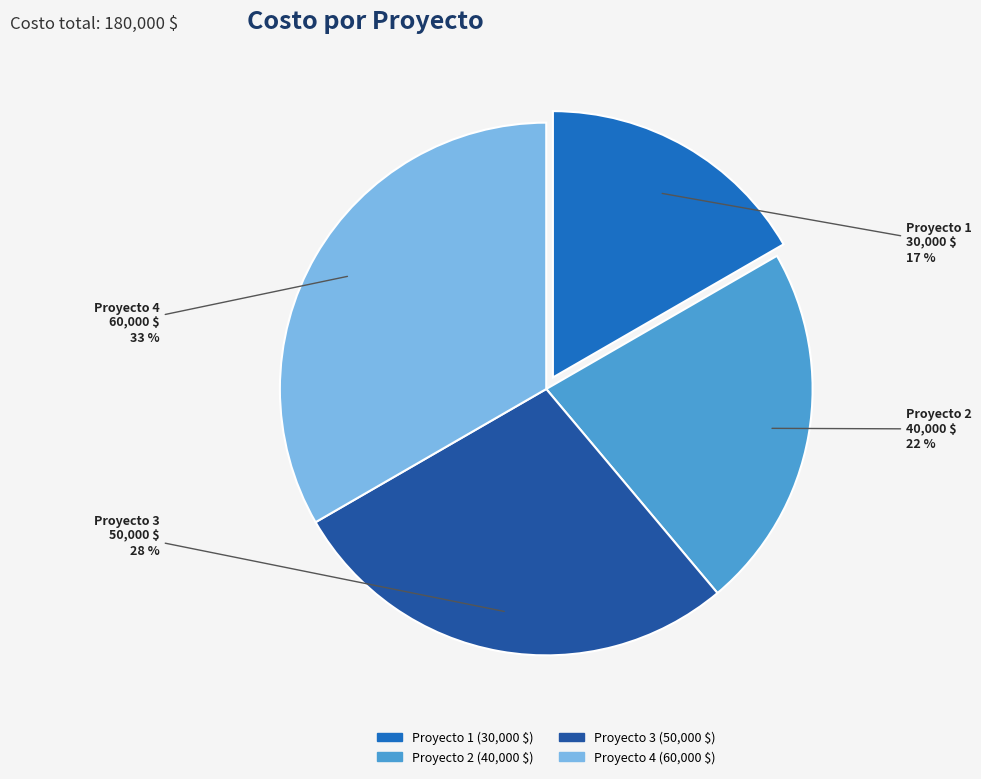

Is Proyecto 1 the majority of the pie?

No